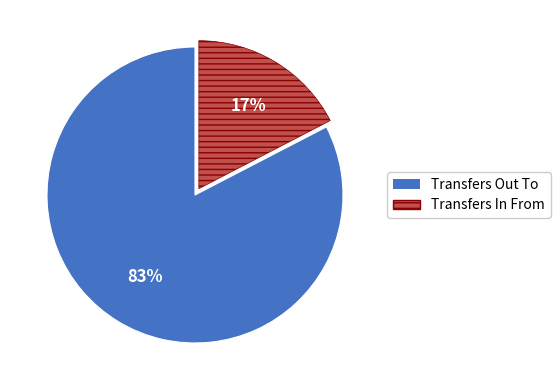

Rank the categories by value from highest to lowest.

Transfers Out To, Transfers In From